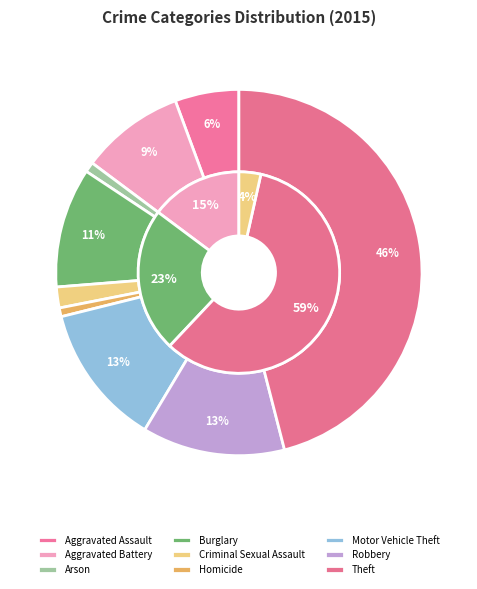

To the nearest percent, what is the difference between the largest and smallest slice percentages?

45%